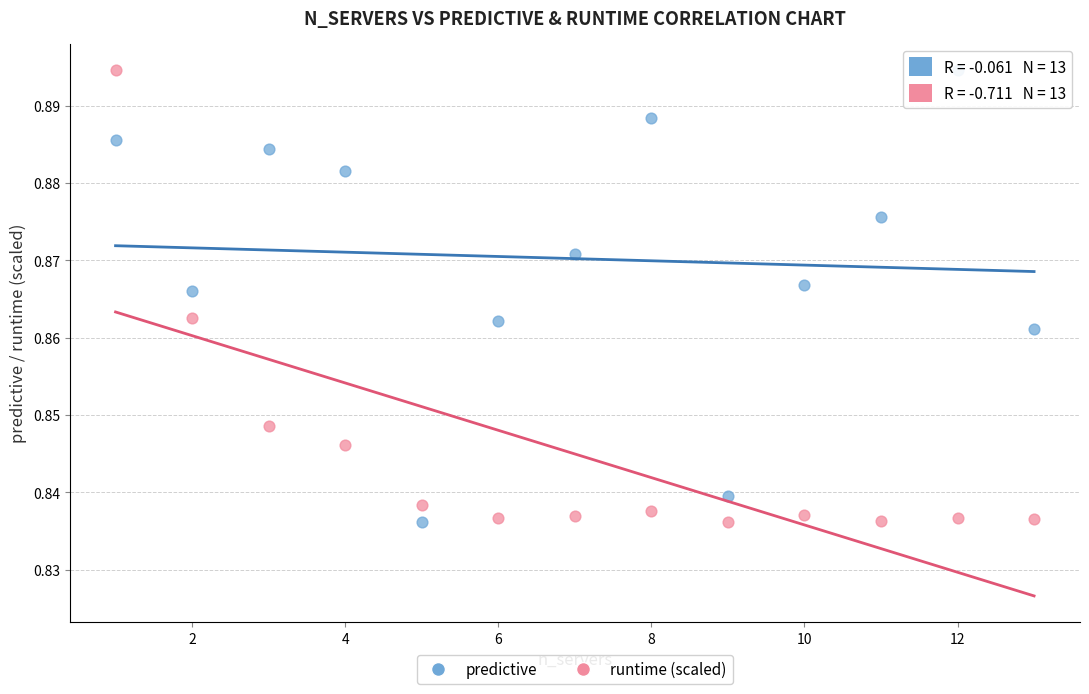

What is the X range (max minus min) for the scatter plot?

12.0